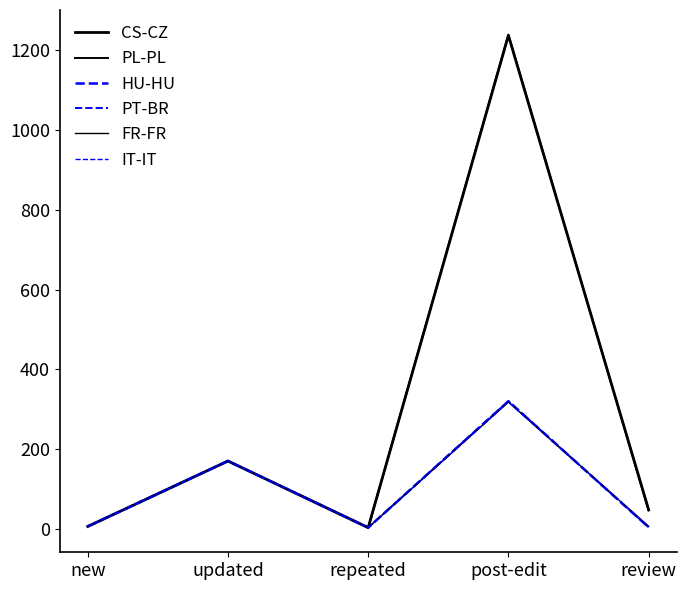

What position from the right is updated?

4